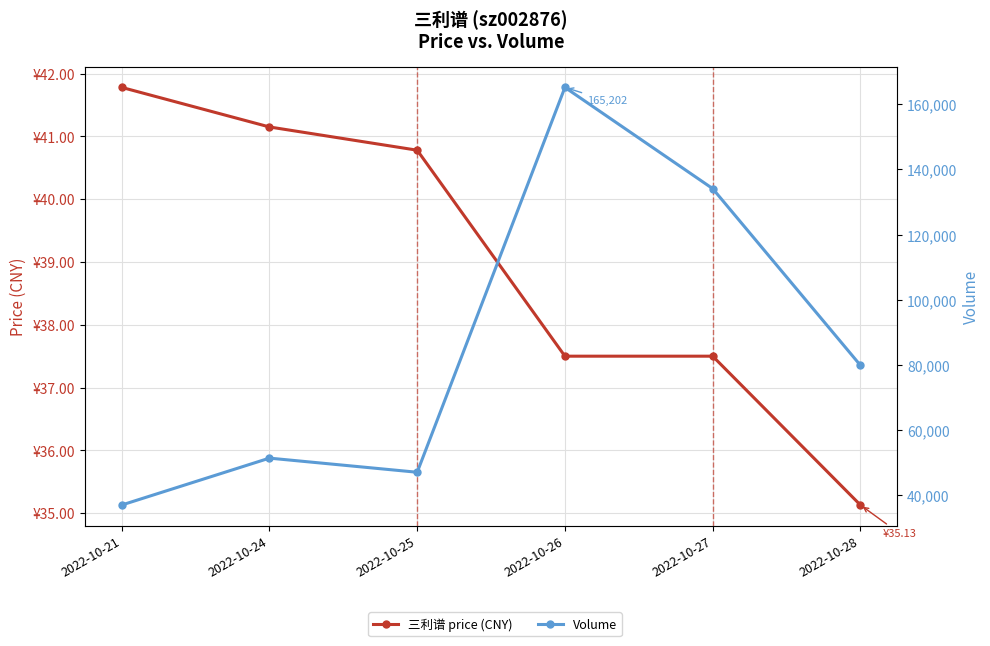

Which series has the widest spread of values?

Volume